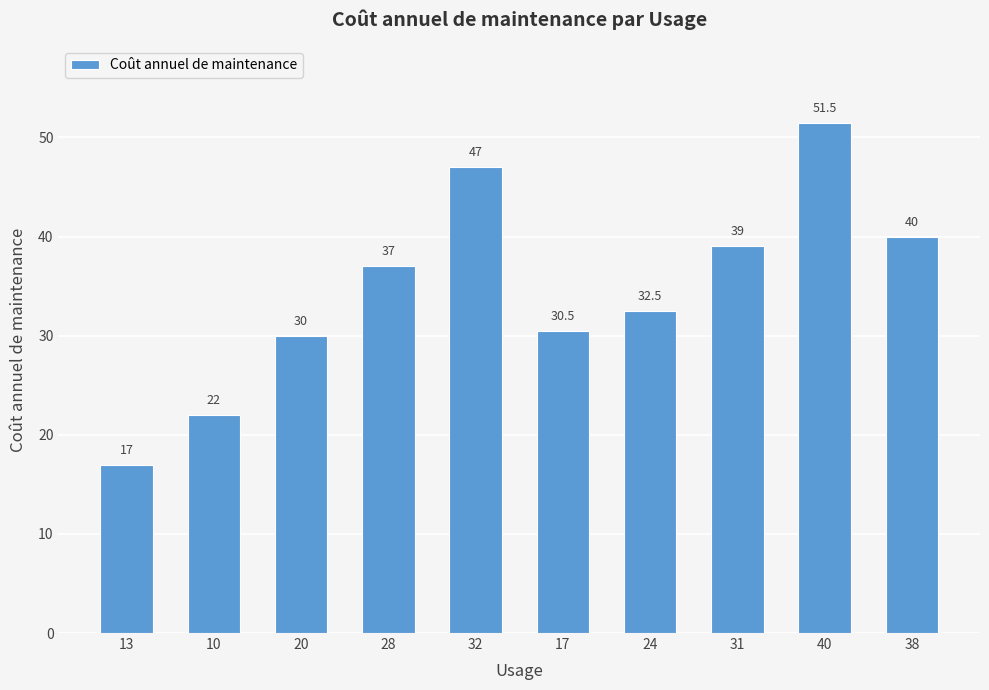

What is the minimum value shown in the chart?

17.0